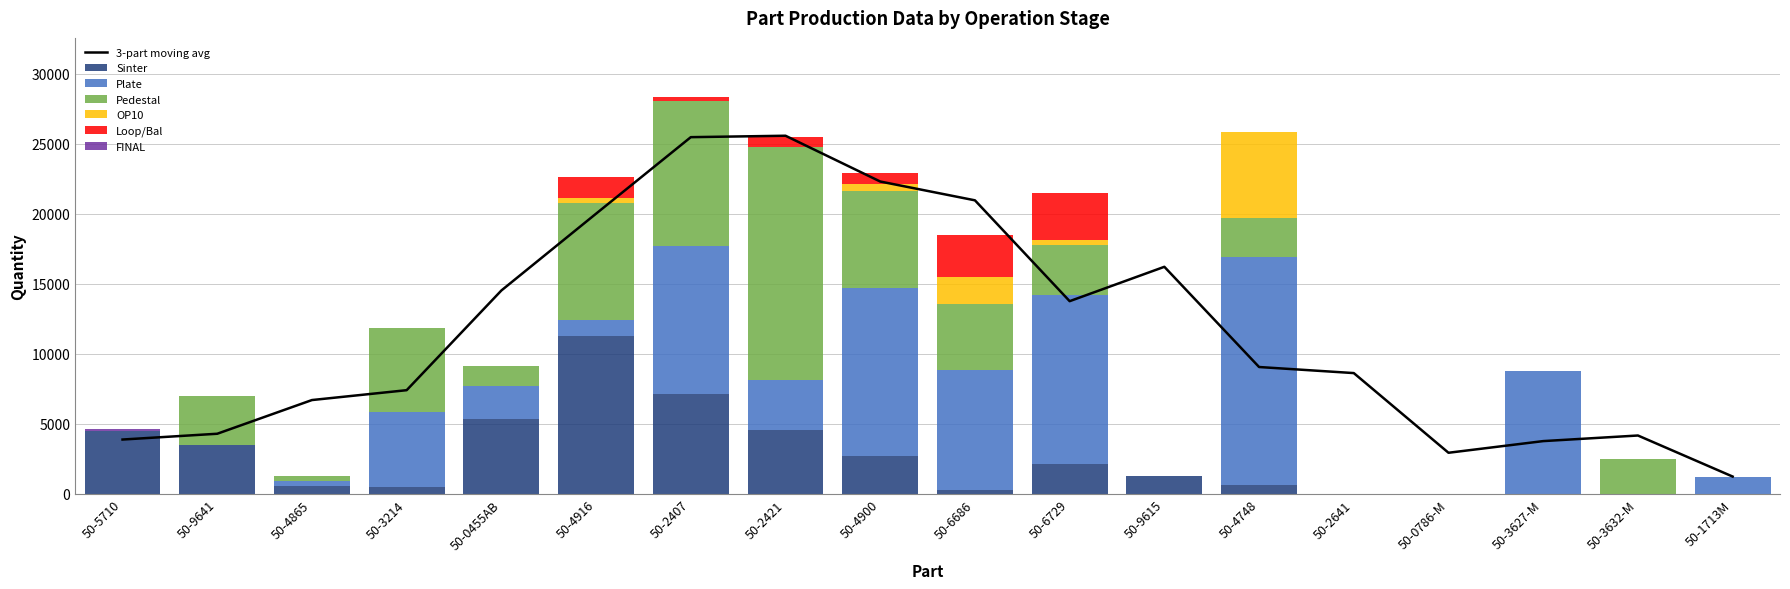

How many values in the Loop/Bal series exceed 0?

6